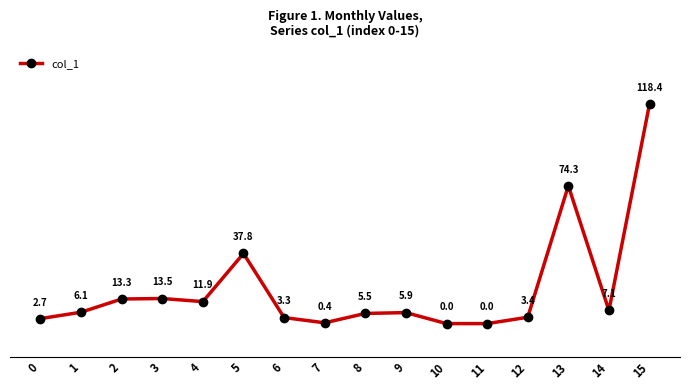

What value does the data have at 0?

2.7